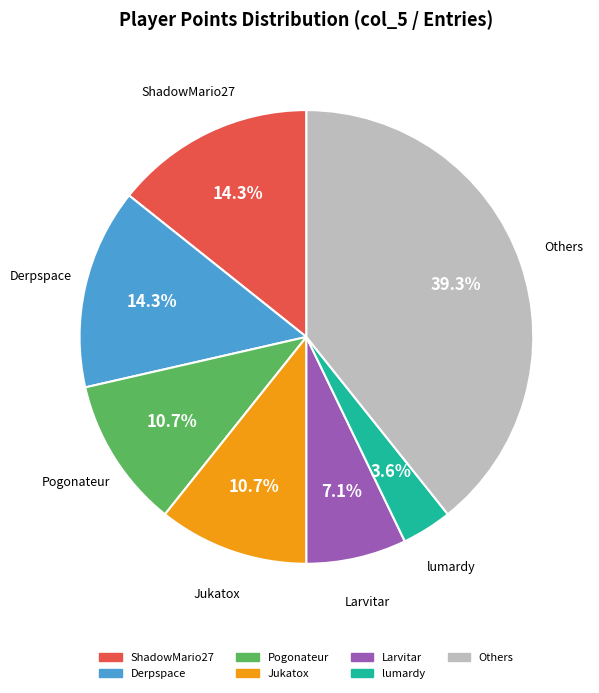

To the nearest percent, what is the difference between the largest and smallest slice percentages?

36%